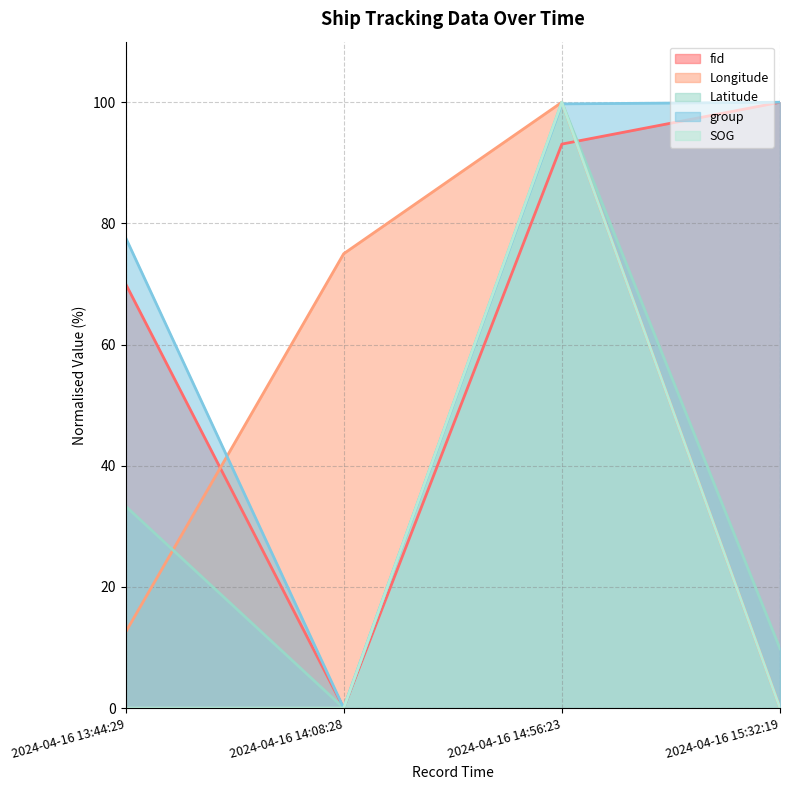

True or false: group and fid cross at least once.

False